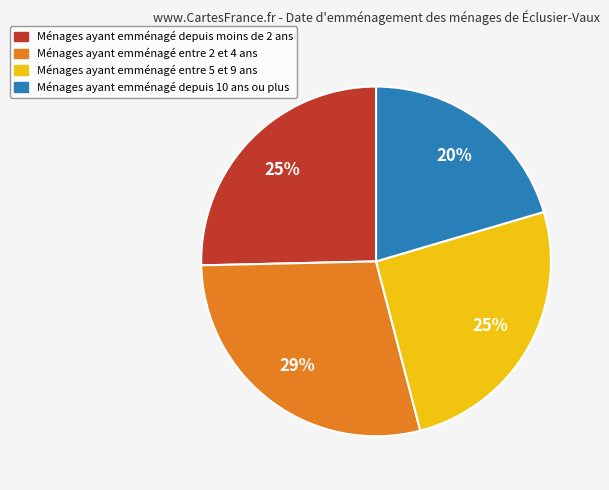

To the nearest percent, what is the average slice percentage?

25%